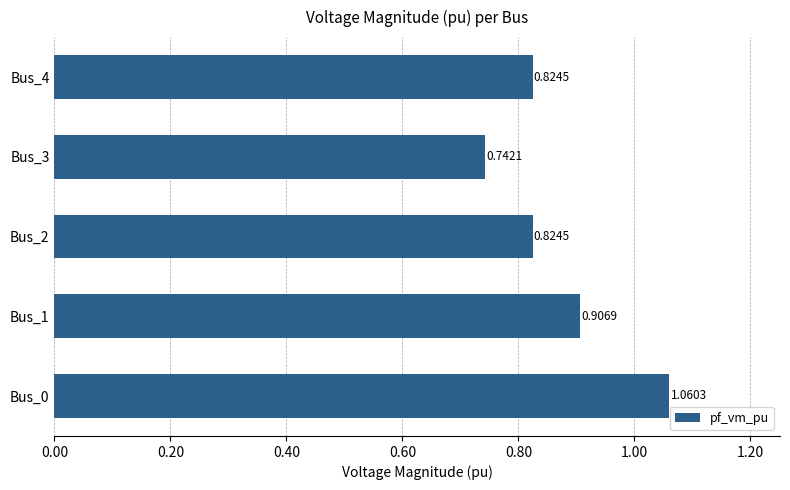

What is the change in value from Bus_3 to Bus_4?

+0.1